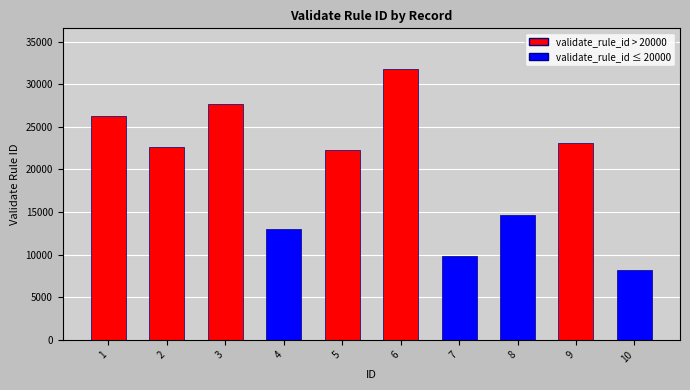

Count the number of data series in this chart.

1